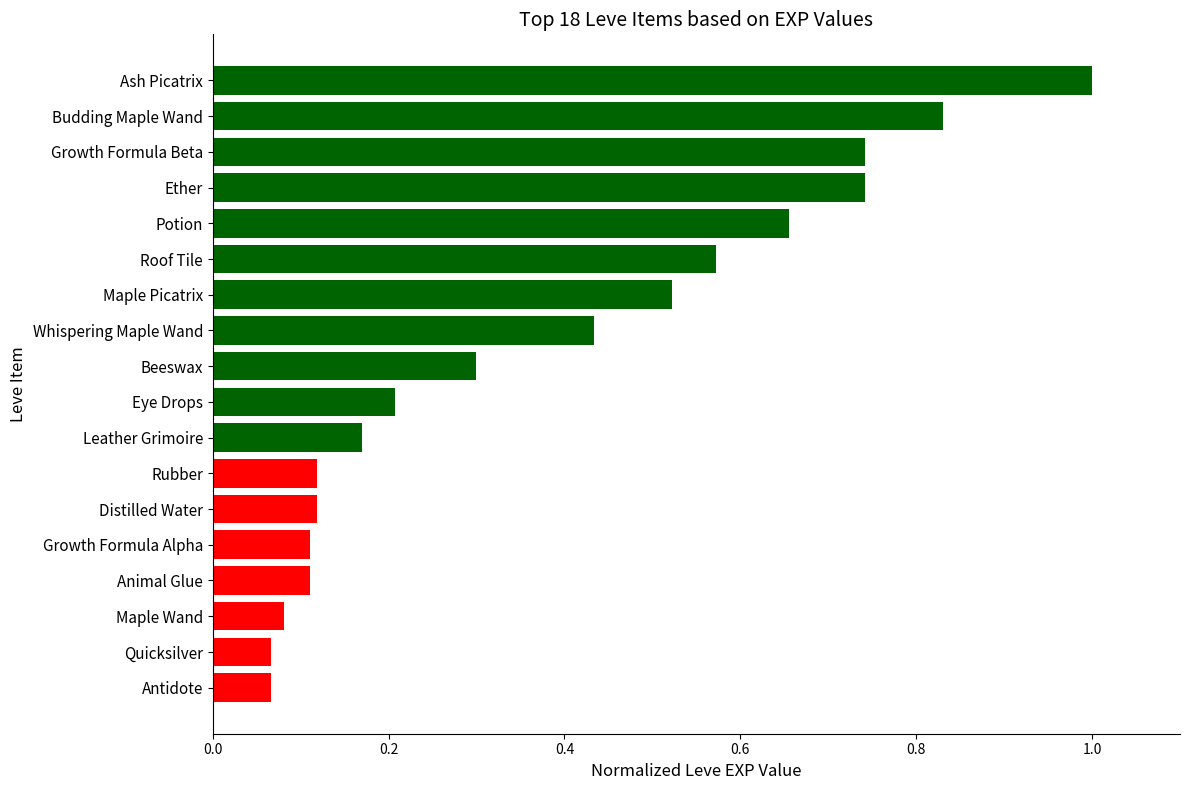

What is the sum of all values?

6.8